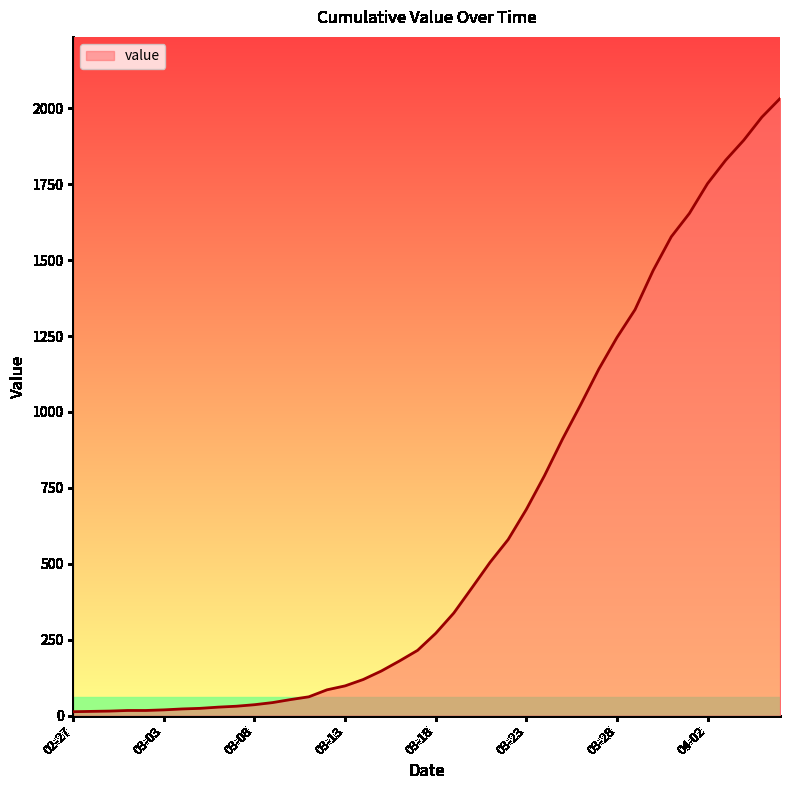

What is the difference between the maximum and minimum values?

2019